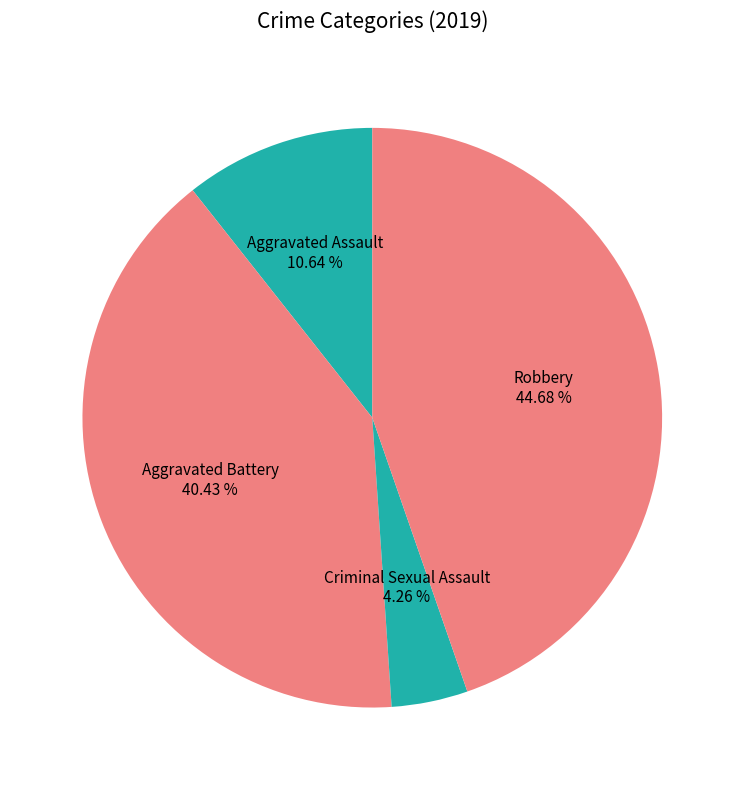

How many slices are in this pie chart?

4